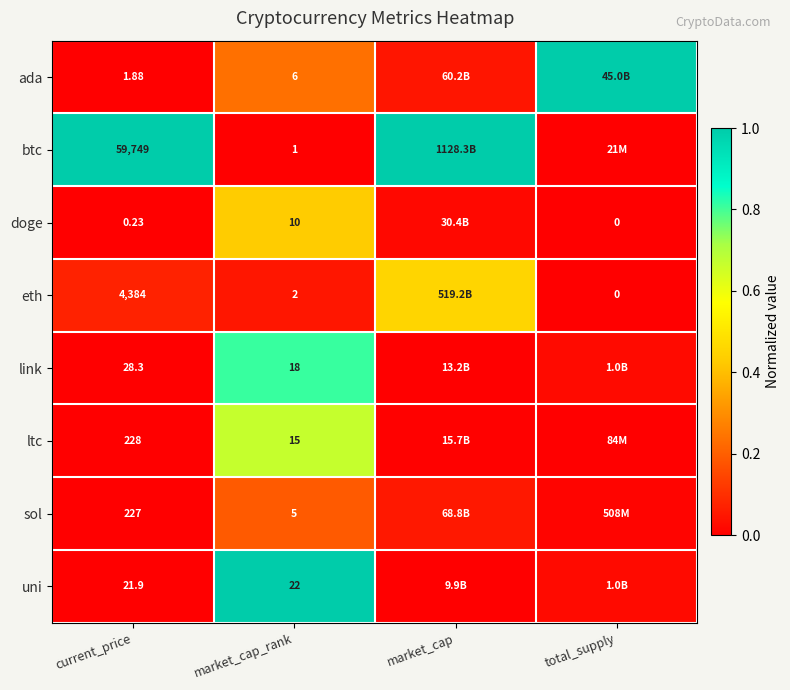

Is the value of btc at market_cap_rank greater than the value of uni at current_price?

No